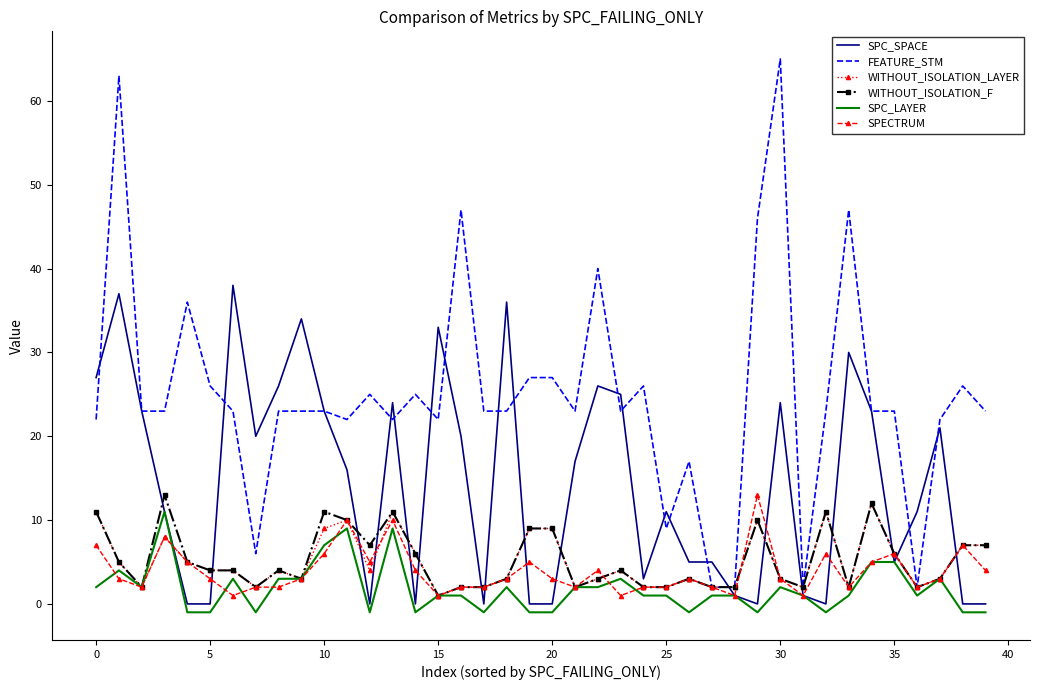

What is the minimum value shown in the chart?

-1